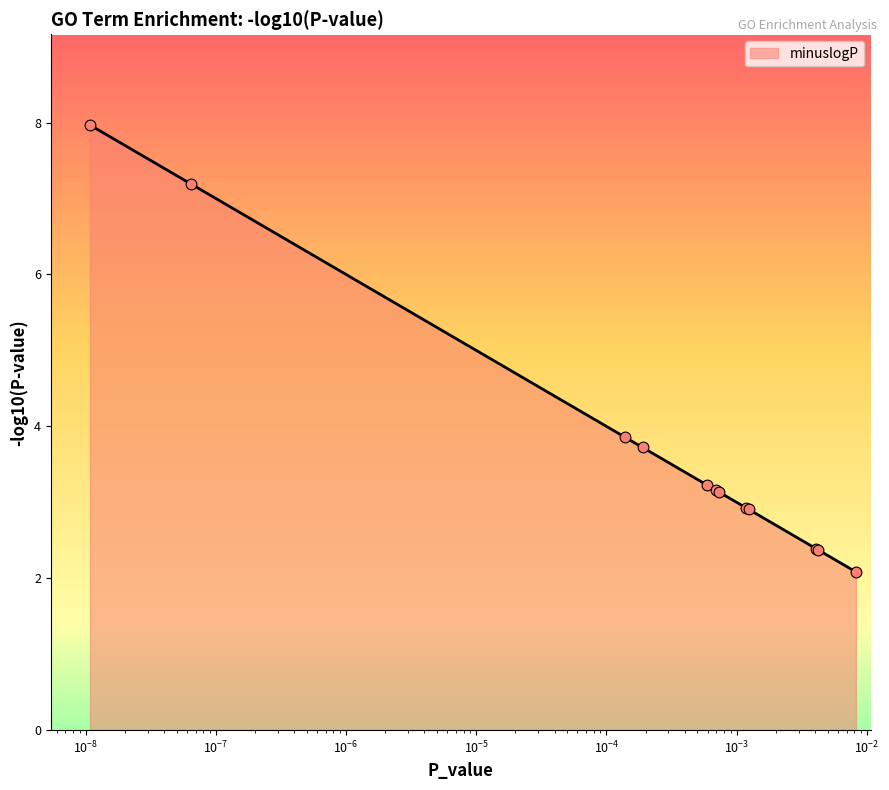

What is the greatest value displayed?

8.0